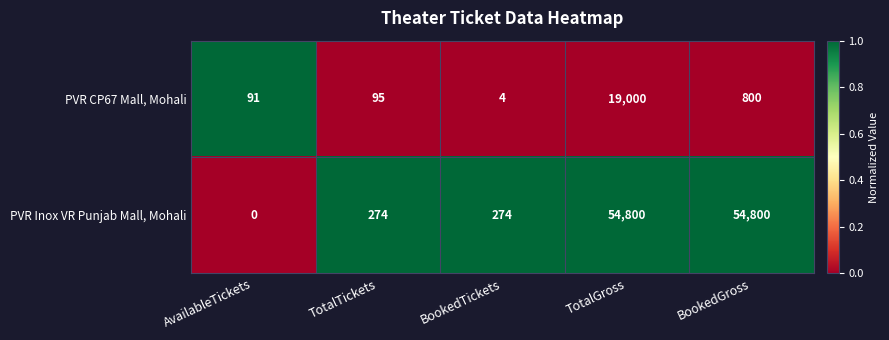

Rank the series by their average value, from lowest to highest.

PVR CP67 Mall, Mohali, PVR Inox VR Punjab Mall, Mohali